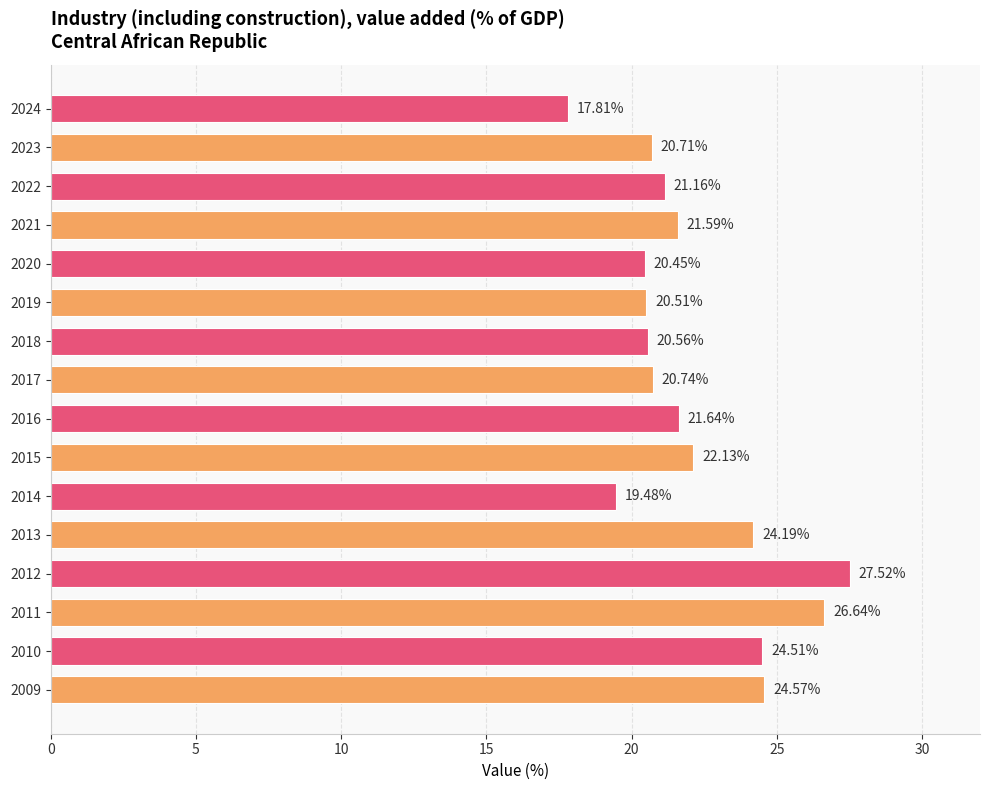

Rank the categories by value from lowest to highest.

2024, 2014, 2020, 2019, 2018, 2023, 2017, 2022, 2021, 2016, 2015, 2013, 2010, 2009, 2011, 2012